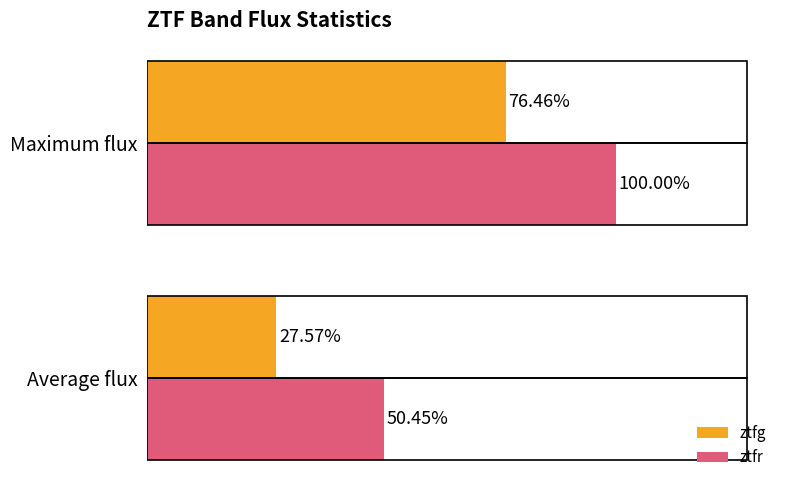

What are all the series names shown in the legend?

ztfg, ztfr